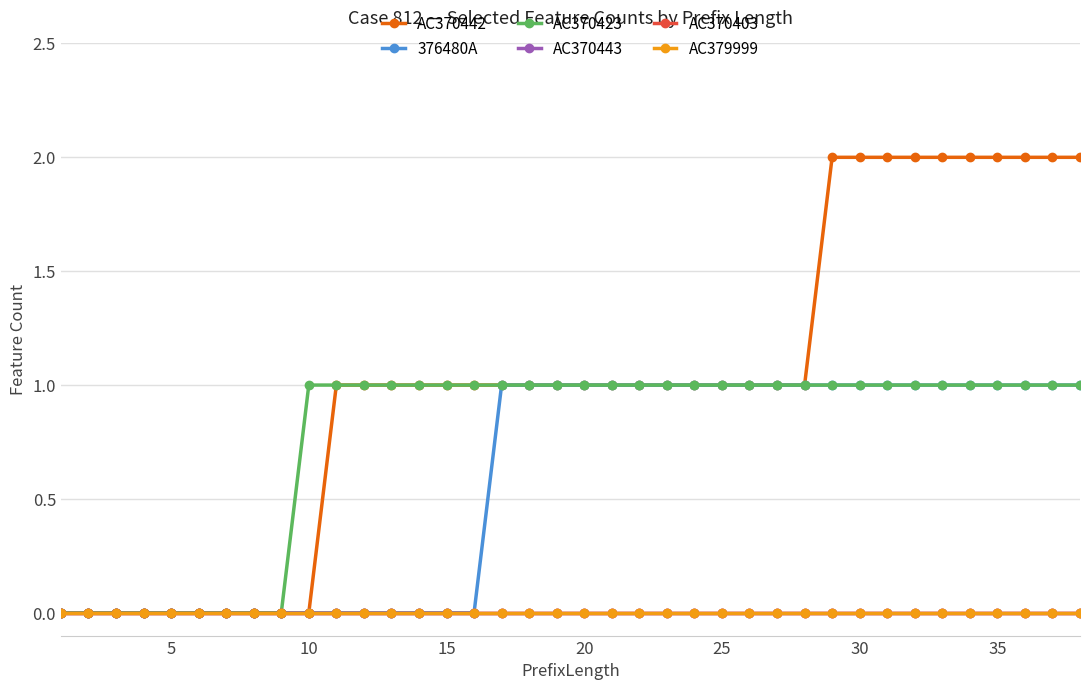

True or false: AC370403 has more than 0 interior local peaks.

False